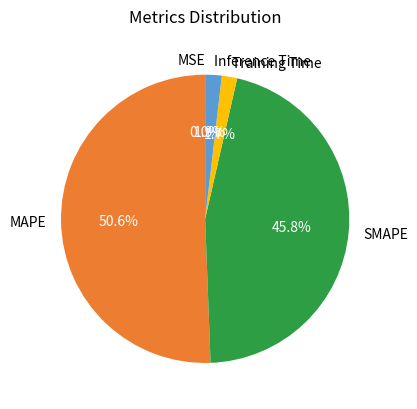

What is the largest slice in the pie chart?

MAPE